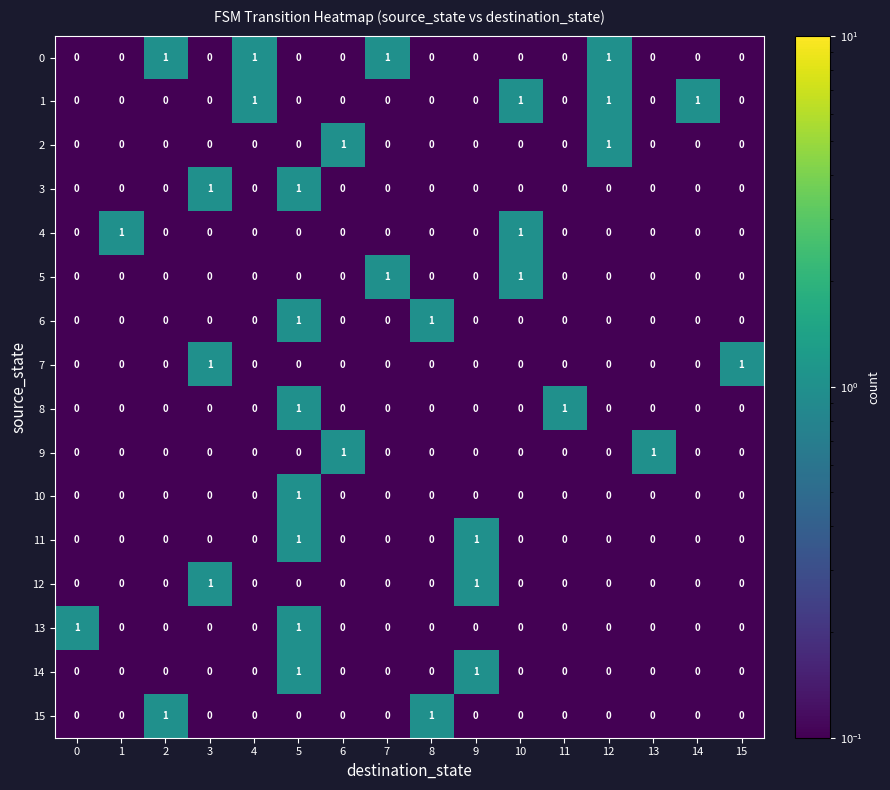

At which category is the sum across all series the highest?

5